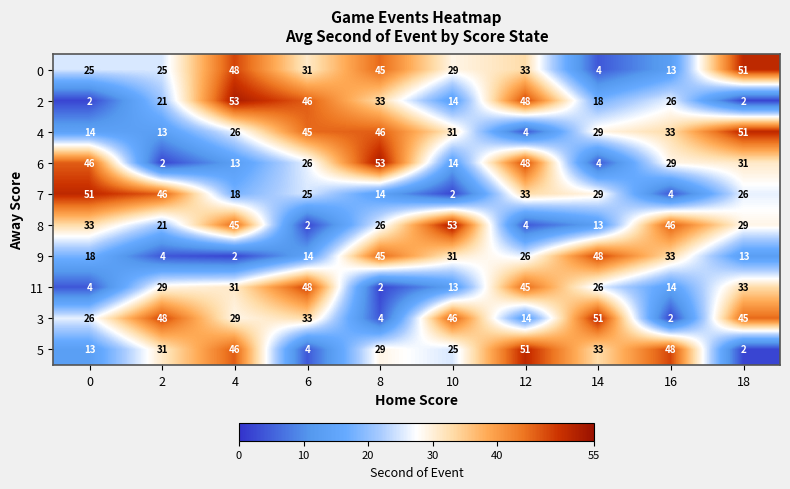

At which category is the sum across all series the highest?

4